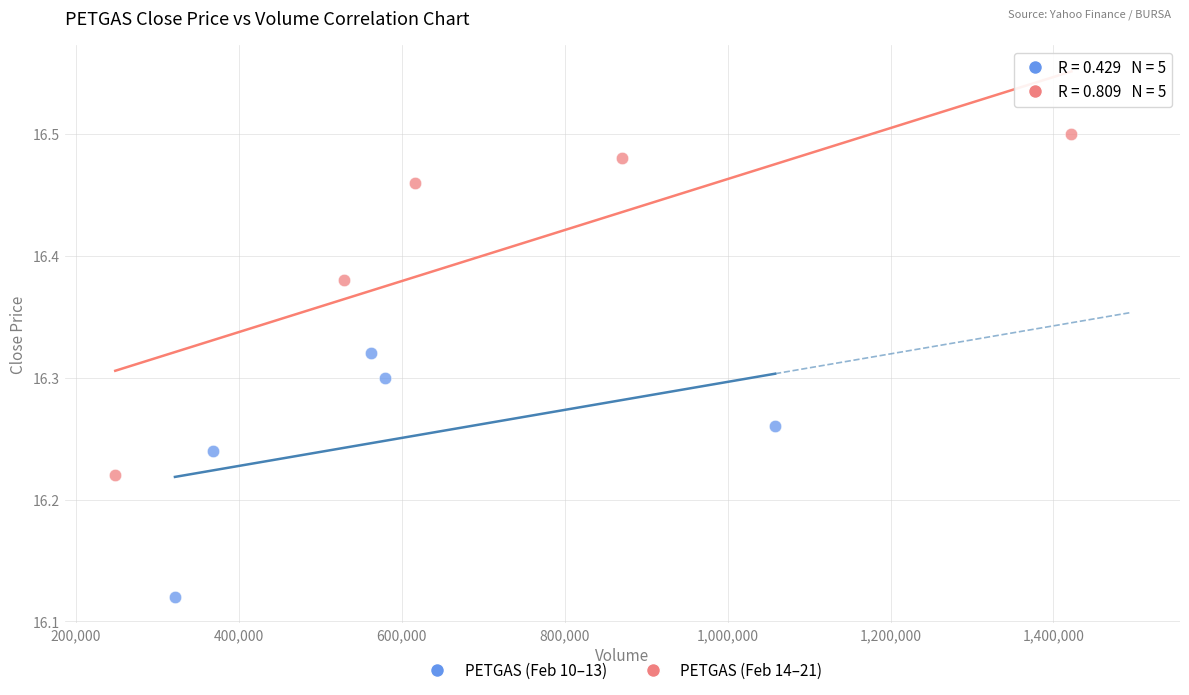

Which series reaches the minimum Y coordinate?

PETGAS (Feb 10–13)